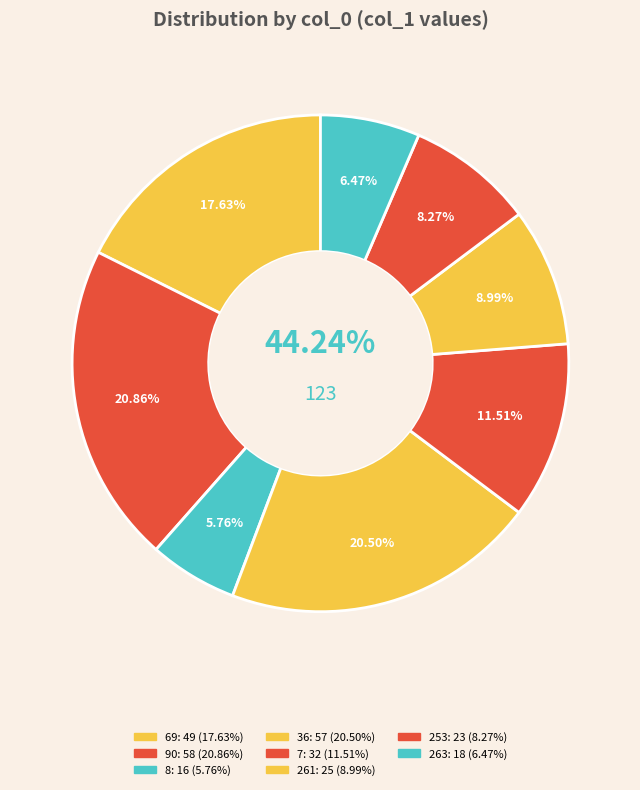

The 7 slice represents 12% of the pie. True or false?

True